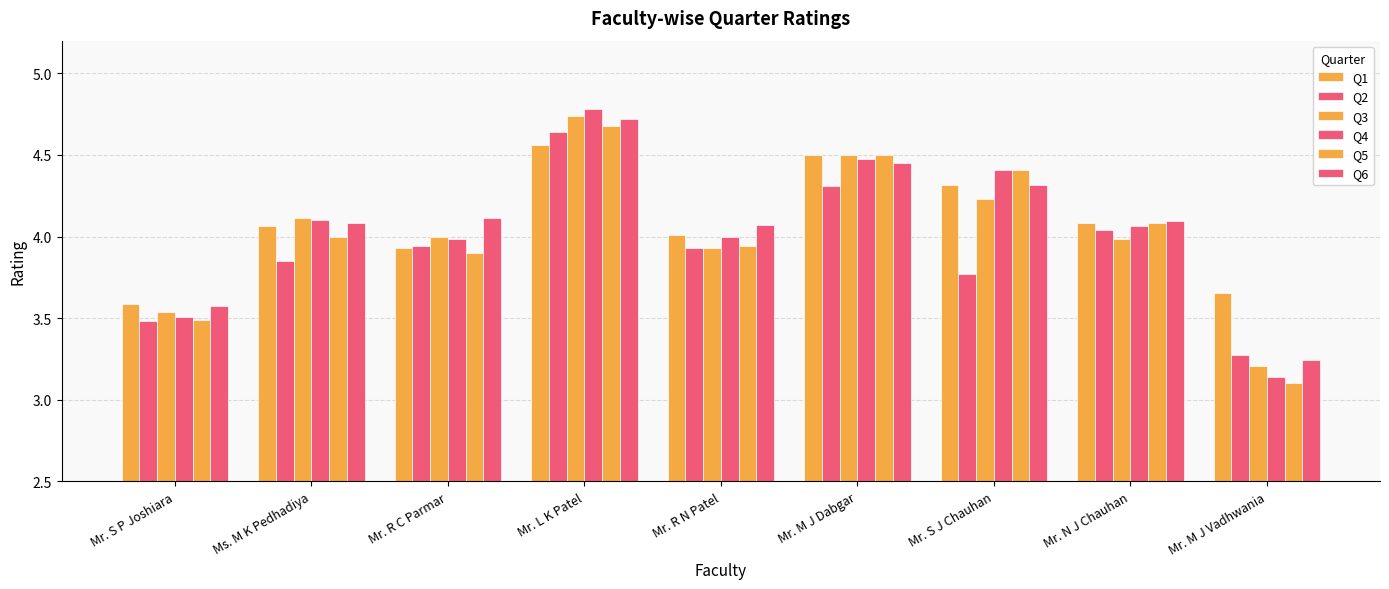

Reading right to left, extract all data points from this chart.

Q1: Mr. M J Vadhwania=3.7	Mr. N J Chauhan=4.1	Mr. S J Chauhan=4.3	Mr. M J Dabgar=4.5	Mr. R N Patel=4.0	Mr. L K Patel=4.6	Mr. R C Parmar=3.9	Ms. M K Pedhadiya=4.1	Mr. S P Joshiara=3.6
Q2: Mr. M J Vadhwania=3.3	Mr. N J Chauhan=4.0	Mr. S J Chauhan=3.8	Mr. M J Dabgar=4.3	Mr. R N Patel=3.9	Mr. L K Patel=4.6	Mr. R C Parmar=3.9	Ms. M K Pedhadiya=3.9	Mr. S P Joshiara=3.5
Q3: Mr. M J Vadhwania=3.2	Mr. N J Chauhan=4.0	Mr. S J Chauhan=4.2	Mr. M J Dabgar=4.5	Mr. R N Patel=3.9	Mr. L K Patel=4.7	Mr. R C Parmar=4.0	Ms. M K Pedhadiya=4.1	Mr. S P Joshiara=3.5
Q4: Mr. M J Vadhwania=3.1	Mr. N J Chauhan=4.1	Mr. S J Chauhan=4.4	Mr. M J Dabgar=4.5	Mr. R N Patel=4.0	Mr. L K Patel=4.8	Mr. R C Parmar=4.0	Ms. M K Pedhadiya=4.1	Mr. S P Joshiara=3.5
Q5: Mr. M J Vadhwania=3.1	Mr. N J Chauhan=4.1	Mr. S J Chauhan=4.4	Mr. M J Dabgar=4.5	Mr. R N Patel=3.9	Mr. L K Patel=4.7	Mr. R C Parmar=3.9	Ms. M K Pedhadiya=4.0	Mr. S P Joshiara=3.5
Q6: Mr. M J Vadhwania=3.2	Mr. N J Chauhan=4.1	Mr. S J Chauhan=4.3	Mr. M J Dabgar=4.5	Mr. R N Patel=4.1	Mr. L K Patel=4.7	Mr. R C Parmar=4.1	Ms. M K Pedhadiya=4.1	Mr. S P Joshiara=3.6